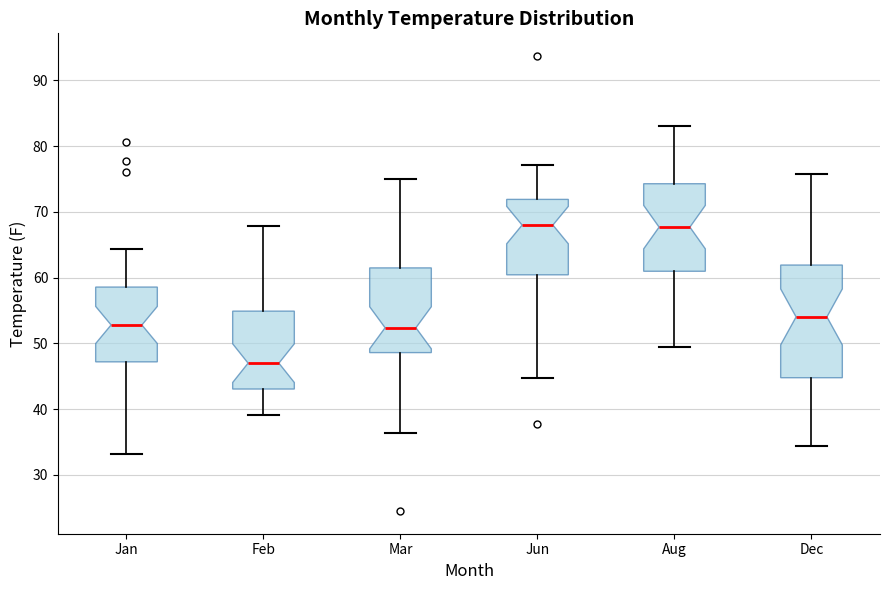

Comparing the boxes themselves (not the whiskers), which one is the tallest?

Dec